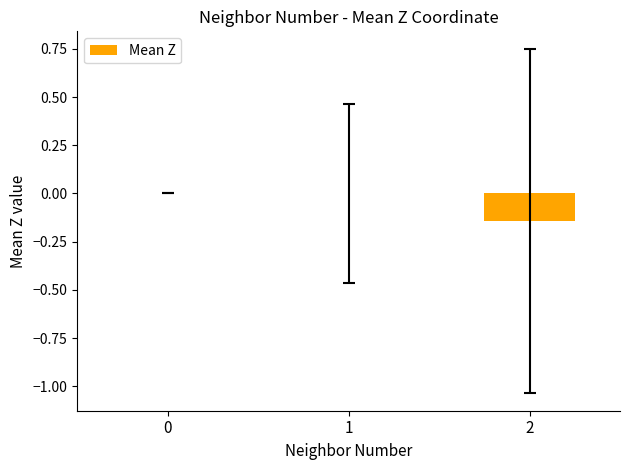

Is it true that the value at 0 is 0.0?

True